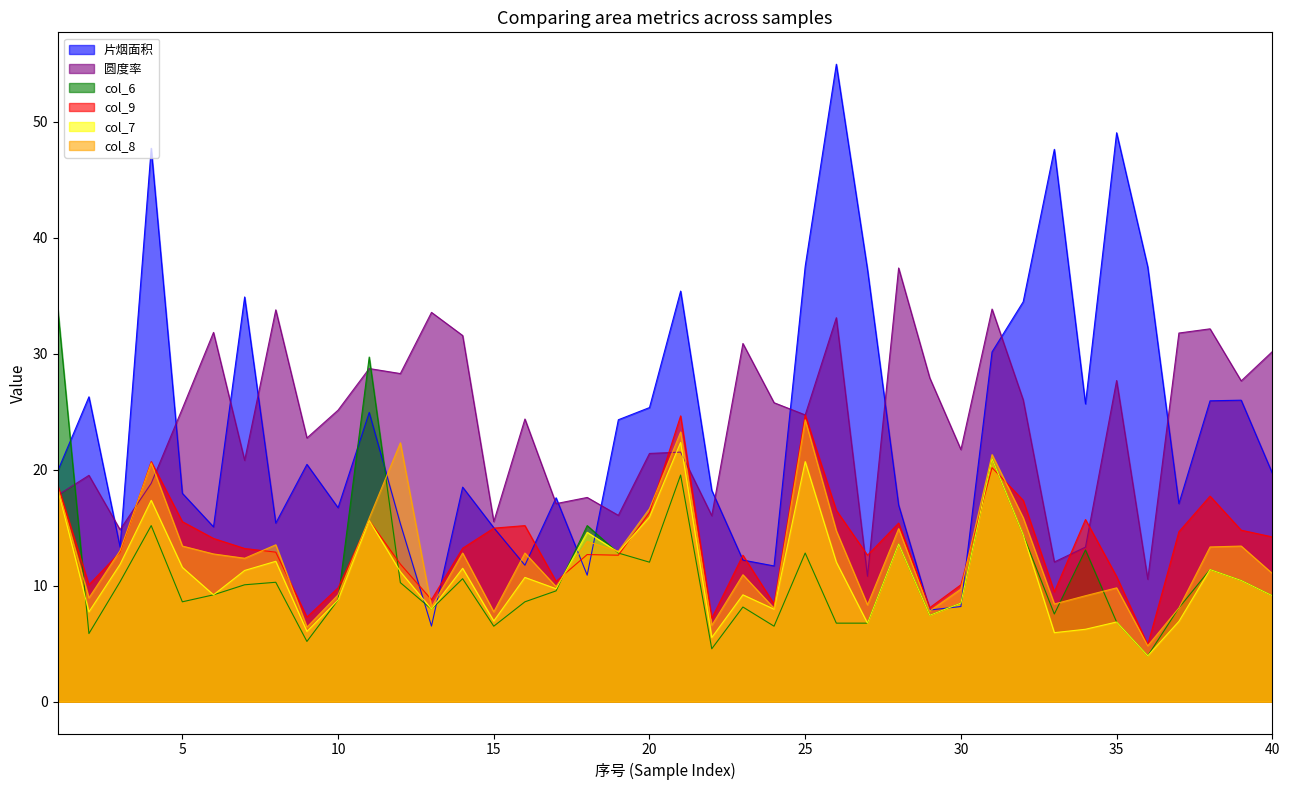

Which label corresponds to the smallest value in the chart?

36